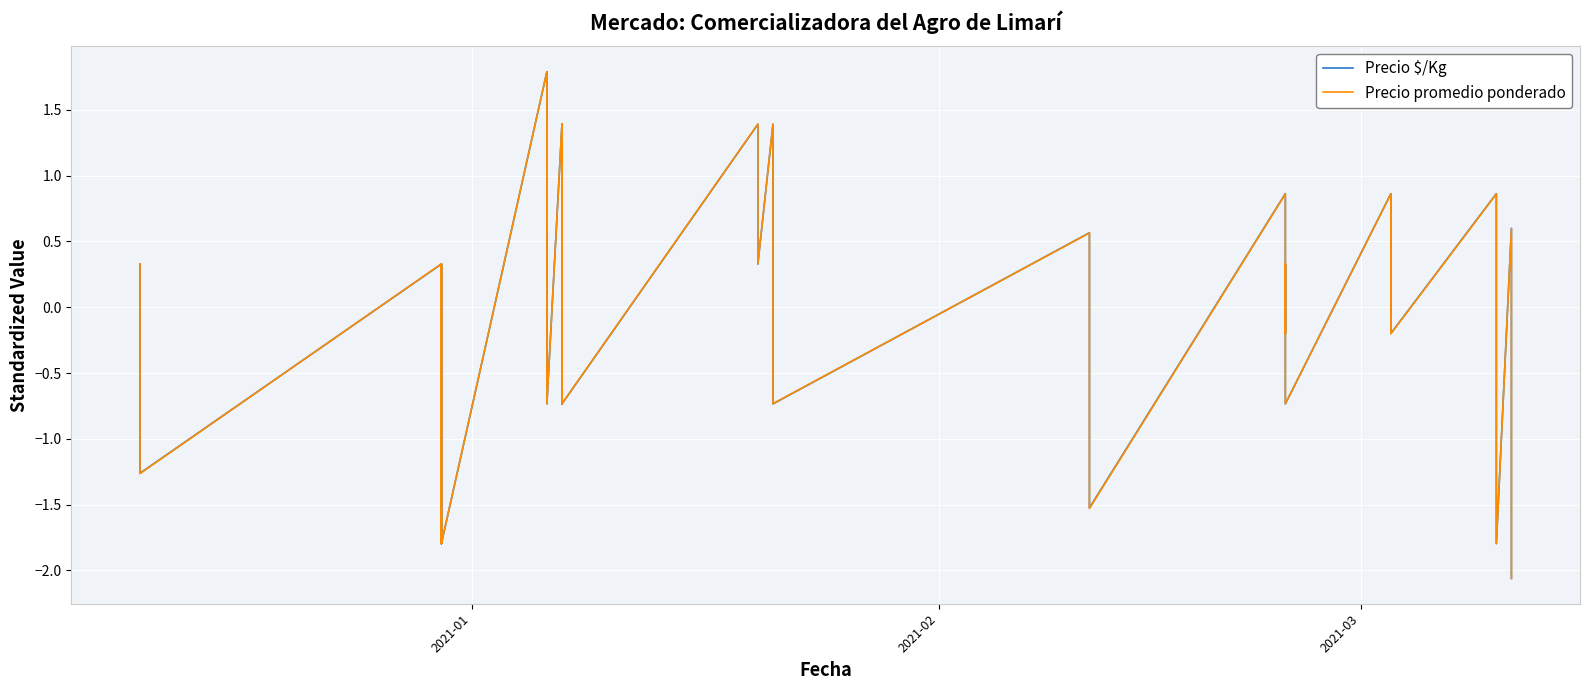

What are all the series names shown in the legend?

Precio $/Kg, Precio promedio ponderado